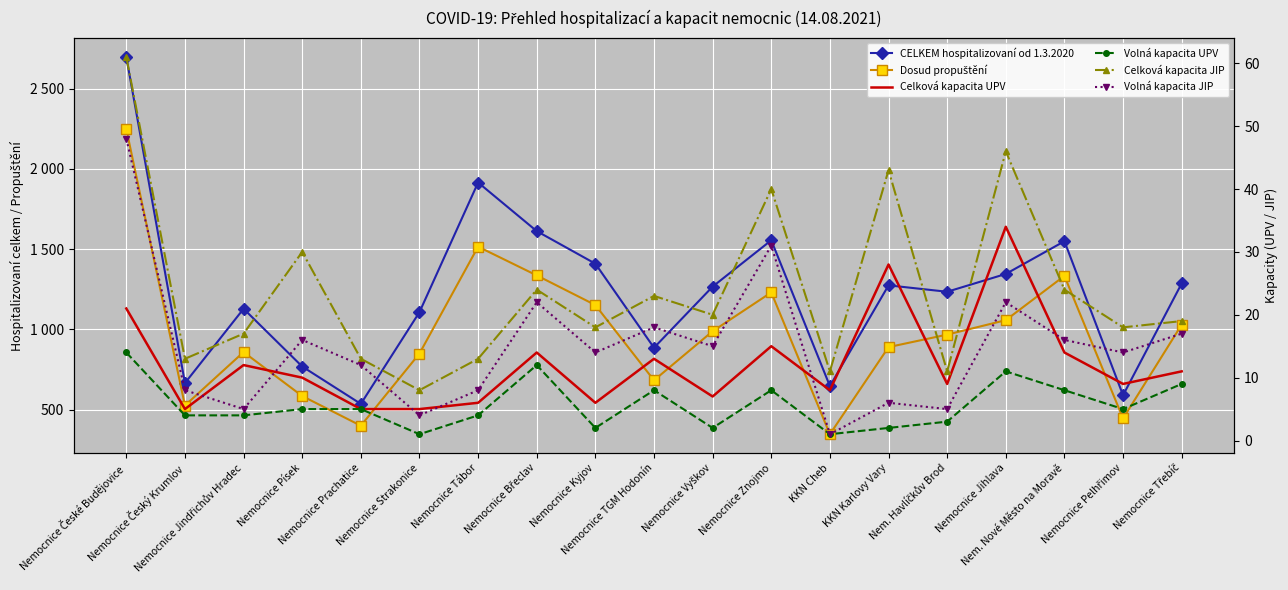

What is the smallest value displayed?

1